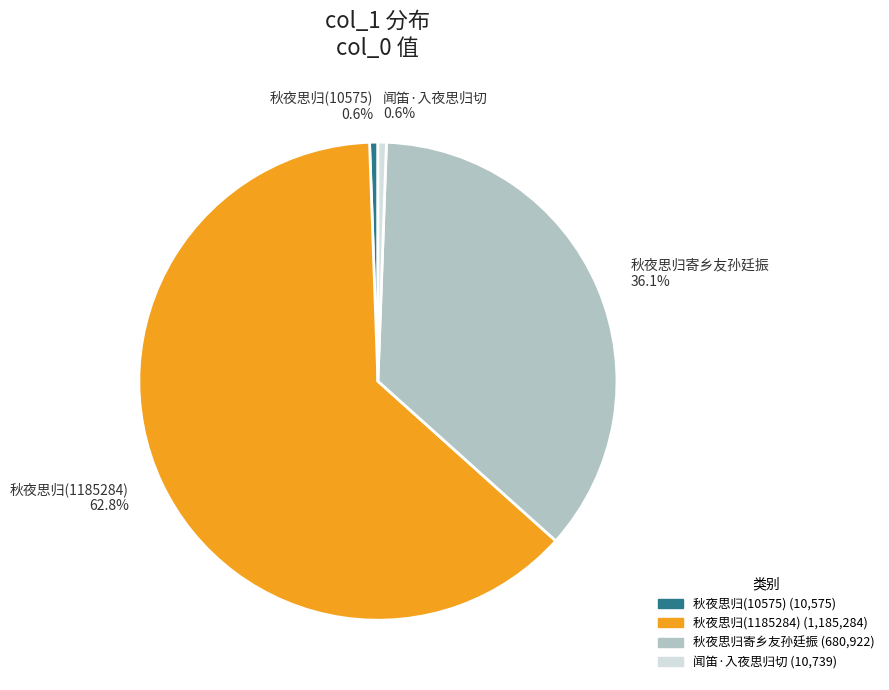

To the nearest percent, what is the average slice percentage?

25%